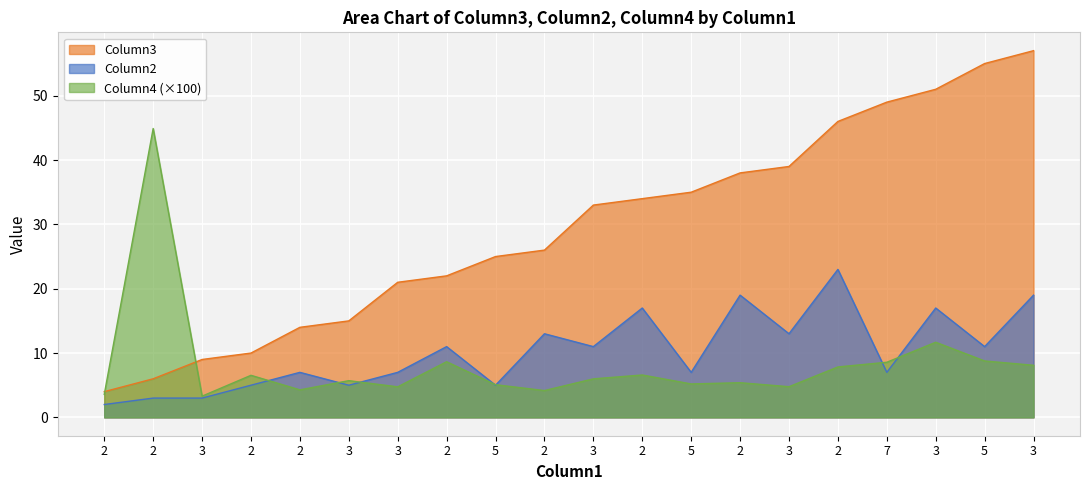

How many values in the Column4 series are below 5?

6